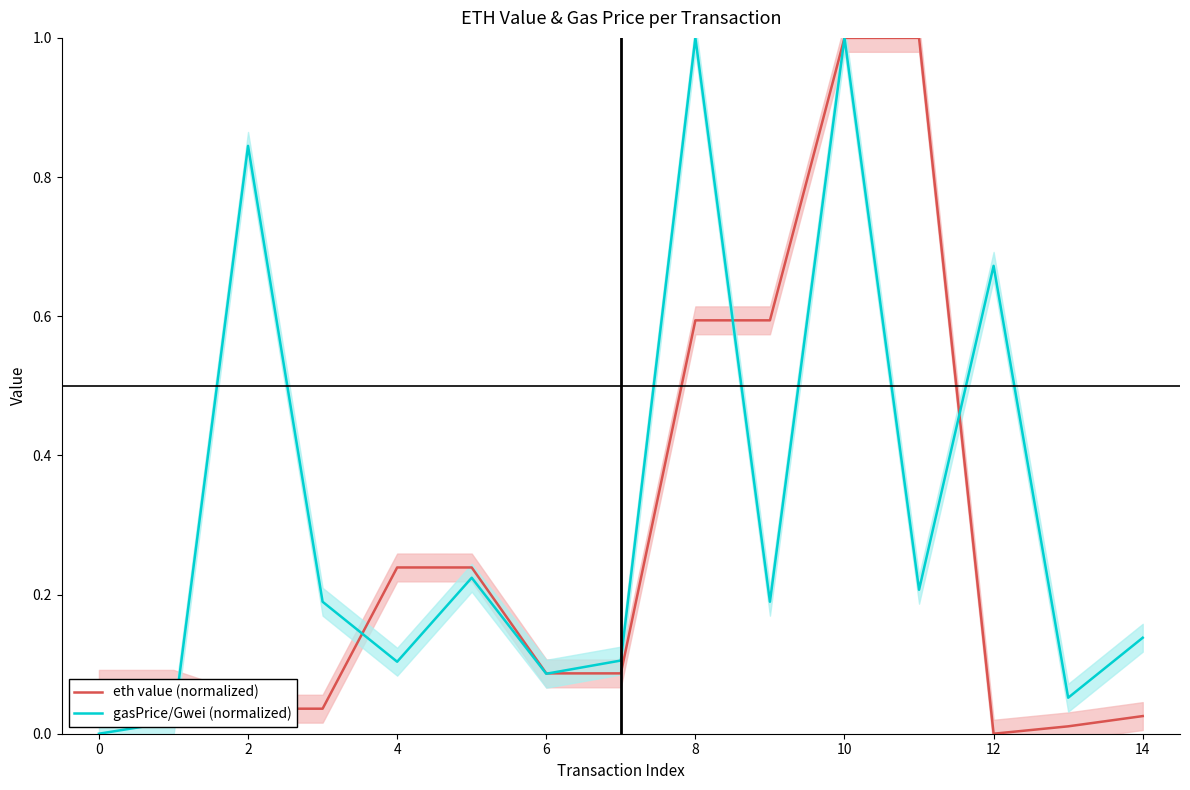

What is the highest value of the eth value (normalized) series?

1.0